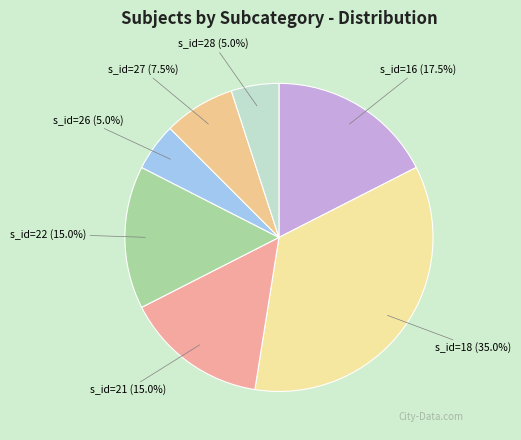

Does s_id=26 account for over 50% of the chart?

No